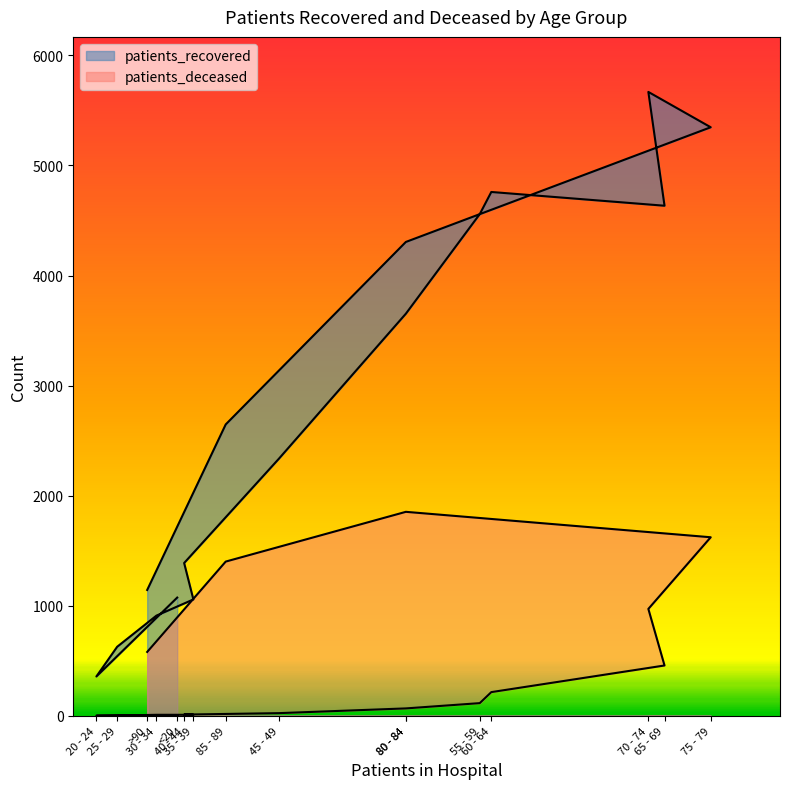

Which category has the lowest value across all series?

20 - 24